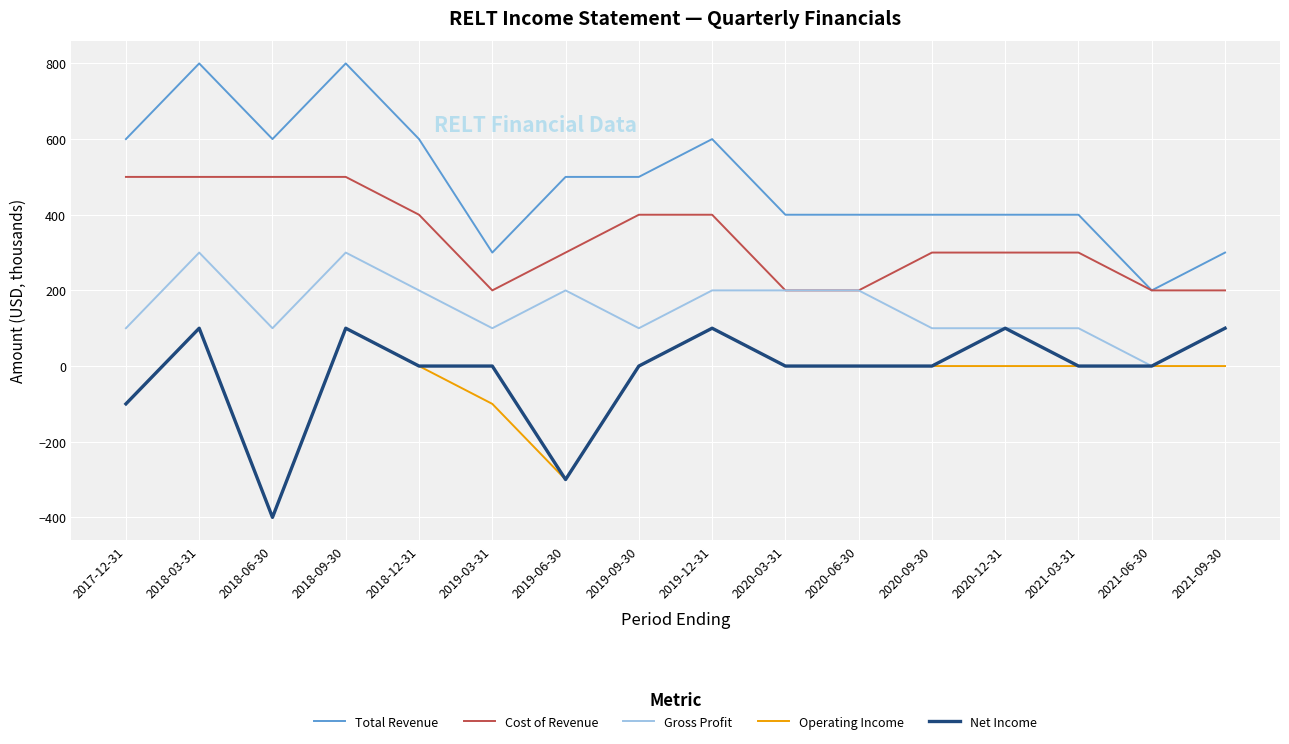

Read the Gross Profit value at 2019-06-30.

200